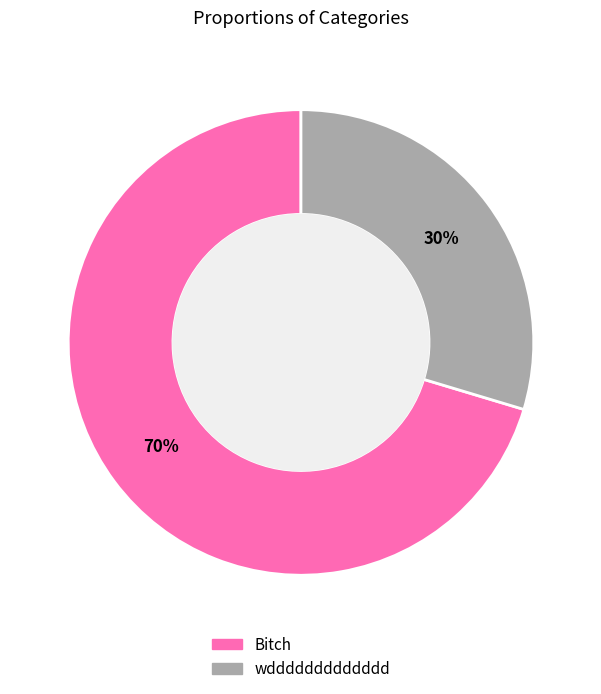

Which has a higher value, Bitch or wddddddddddddd?

Bitch